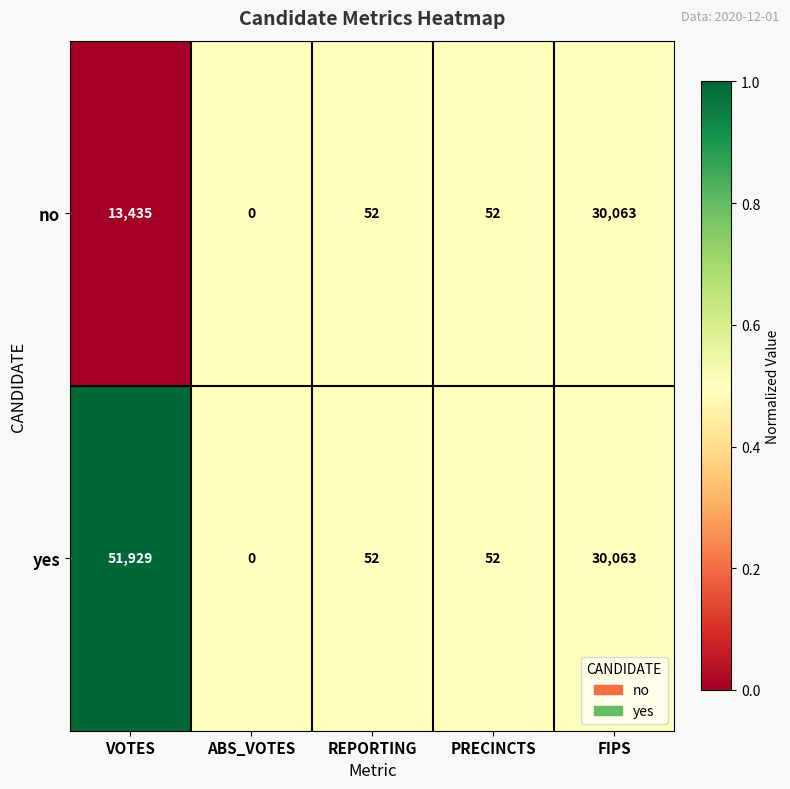

Is it true that yes equals 52 at REPORTING?

True